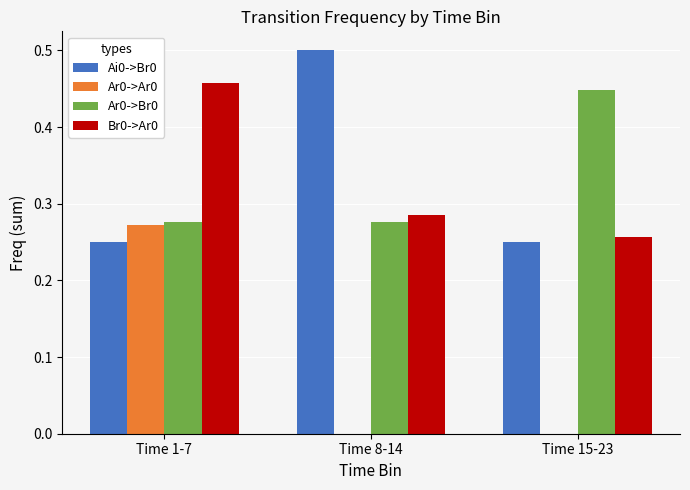

What is the sum of all Ai0->Br0 values?

1.0